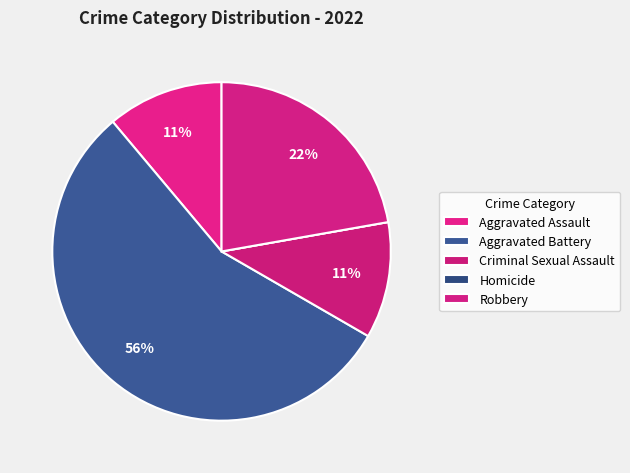

To the nearest percent, what is the difference between the Robbery and Homicide slice percentages?

22%